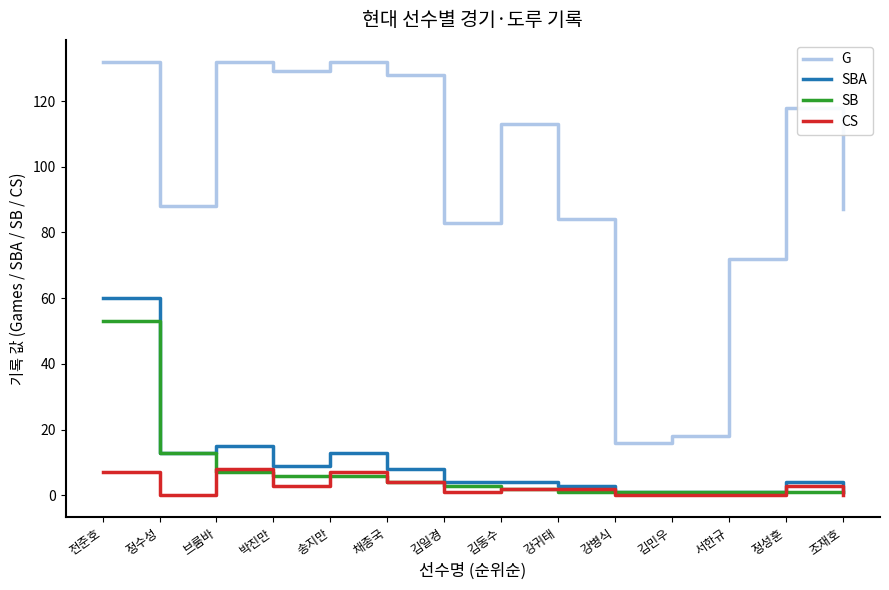

Which series changed the most between 강귀태 and 정성훈?

G